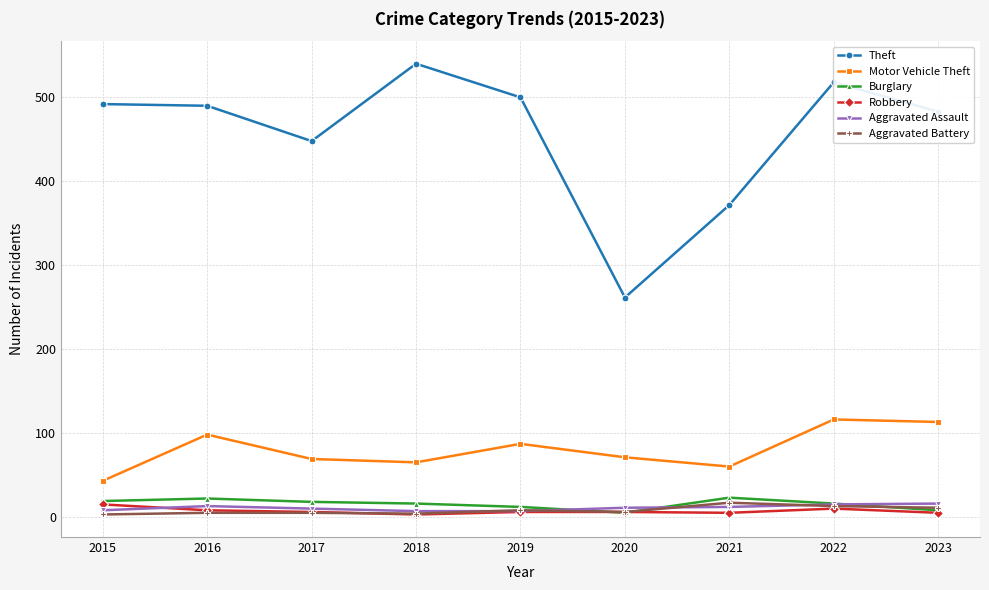

What are all the series names shown in the legend?

Theft, Motor Vehicle Theft, Burglary, Robbery, Aggravated Assault, Aggravated Battery